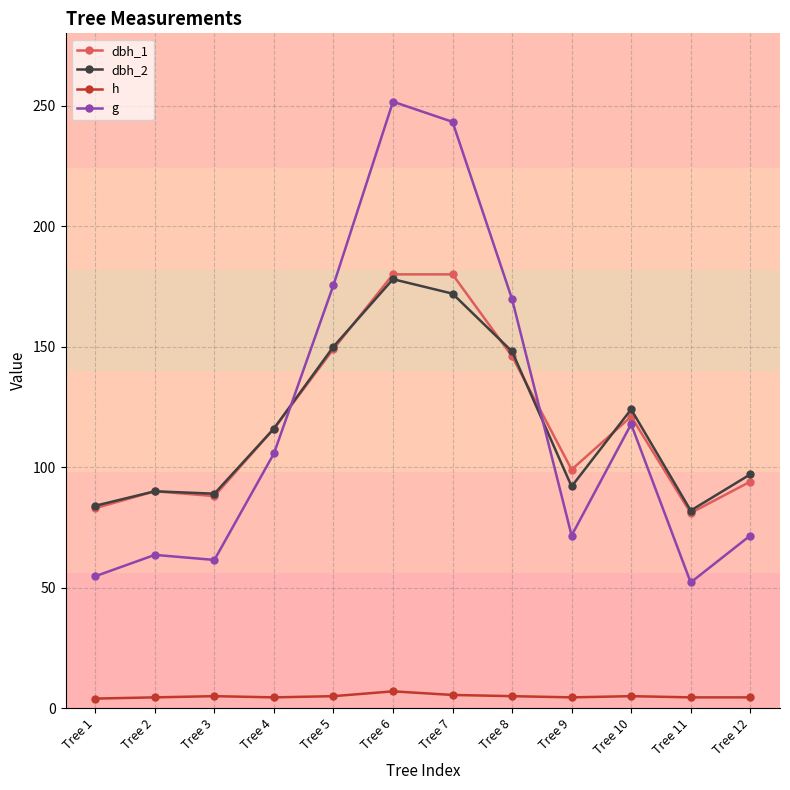

Where is g nearest to the value 151?

Tree 8